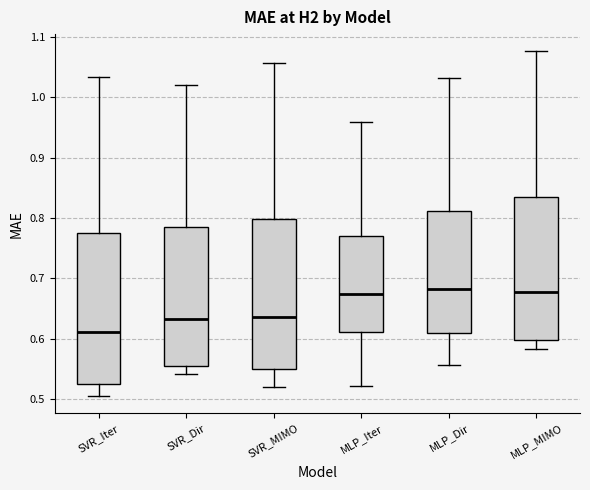

Reading left to right, read every box against the y-axis: the position of its median line, the range the box covers, and the ends of its whiskers. The values are not printed on the chart, so give them approximately, as read against the axis.

SVR_Iter: median 0.61, box 0.52 to 0.78, whiskers 0.50 to 1.03
SVR_Dir: median 0.63, box 0.55 to 0.79, whiskers 0.54 to 1.02
SVR_MIMO: median 0.64, box 0.55 to 0.80, whiskers 0.52 to 1.06
MLP_Iter: median 0.67, box 0.61 to 0.77, whiskers 0.52 to 0.96
MLP_Dir: median 0.68, box 0.61 to 0.81, whiskers 0.56 to 1.03
MLP_MIMO: median 0.68, box 0.60 to 0.83, whiskers 0.58 to 1.08